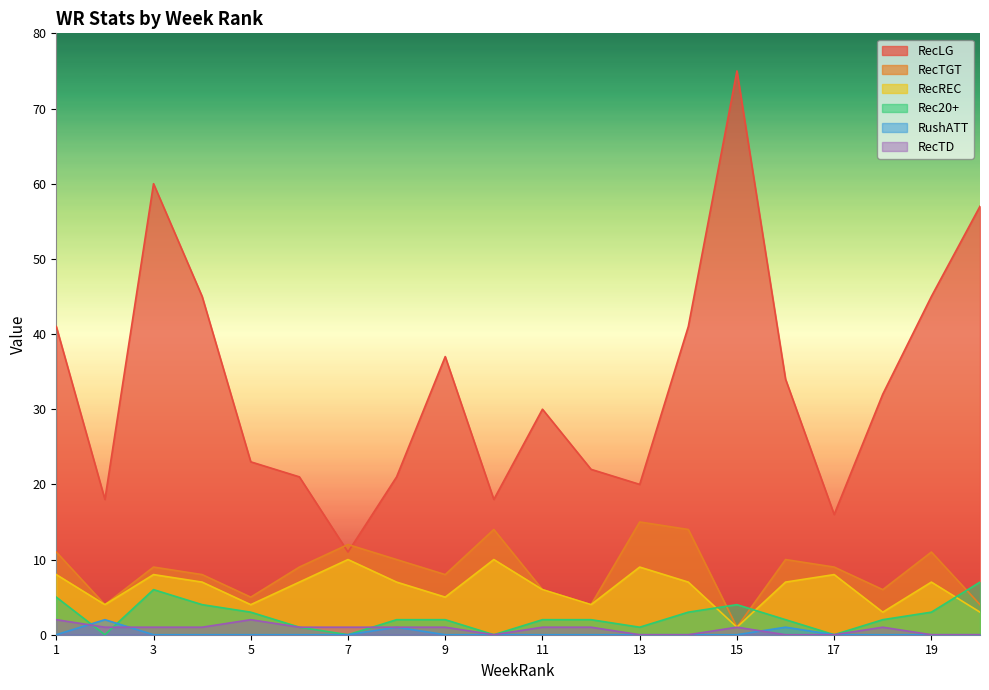

List the labels in order of RecREC value, smallest first.

15, 18, 20, 2, 5, 12, 9, 11, 4, 6, 8, 14, 16, 19, 1, 3, 17, 13, 7, 10